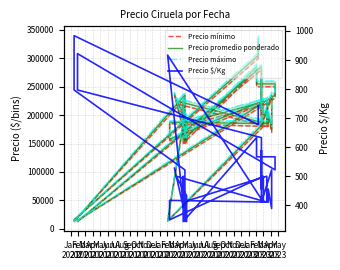

Which series has the largest range (max minus min)?

Precio máximo